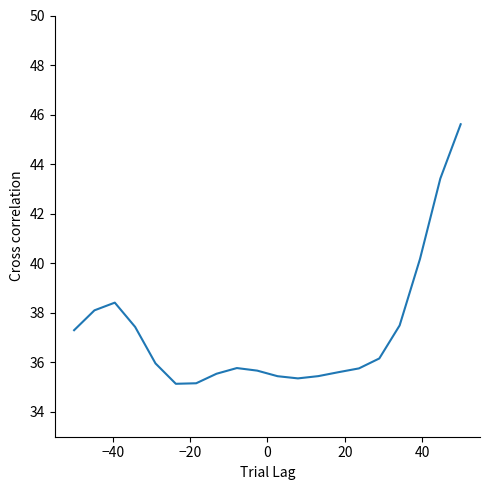

What is the smallest value displayed?

35.1